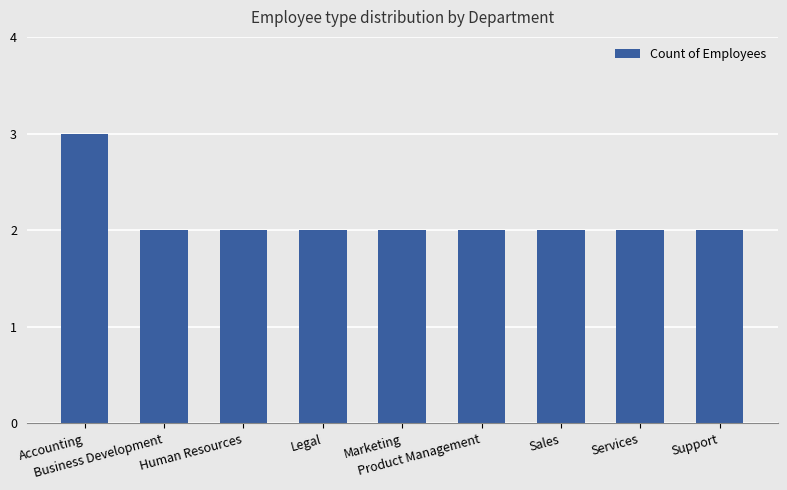

What position from the right is Marketing?

5